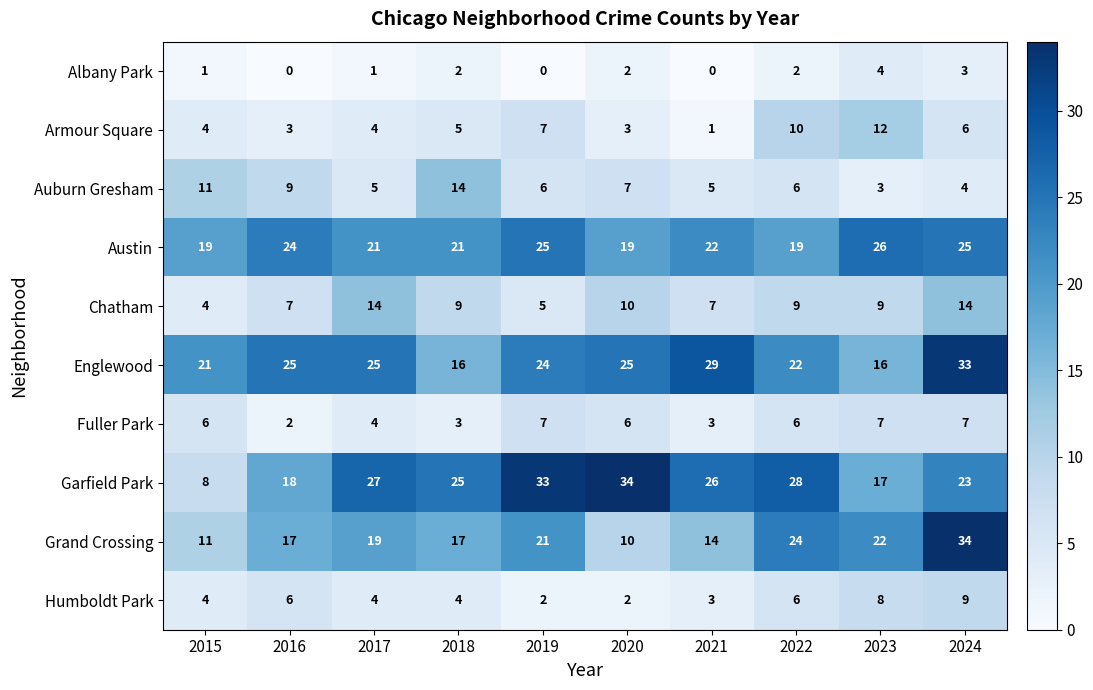

What is the difference between the maximum and minimum values in the Garfield Park series?

26